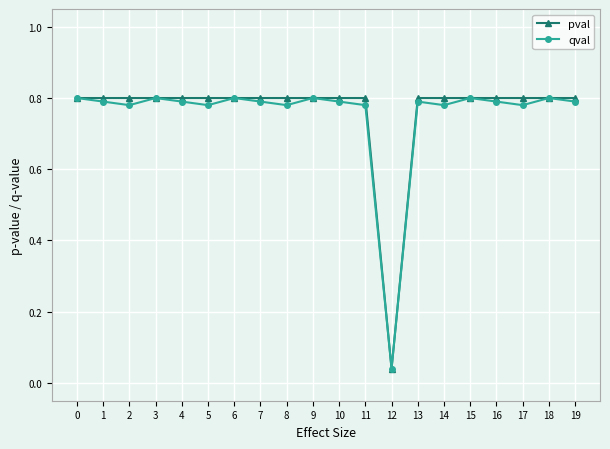

Rank the series at 5 from highest to lowest value.

pval, qval